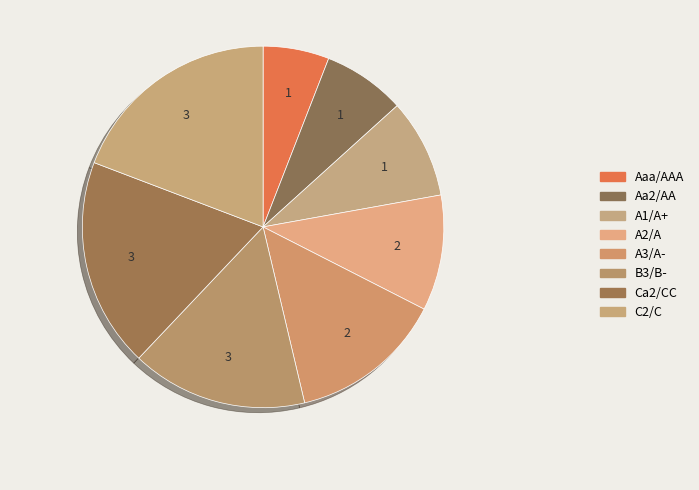

To the nearest percent, what percentage of the pie is A3/A-?

14%